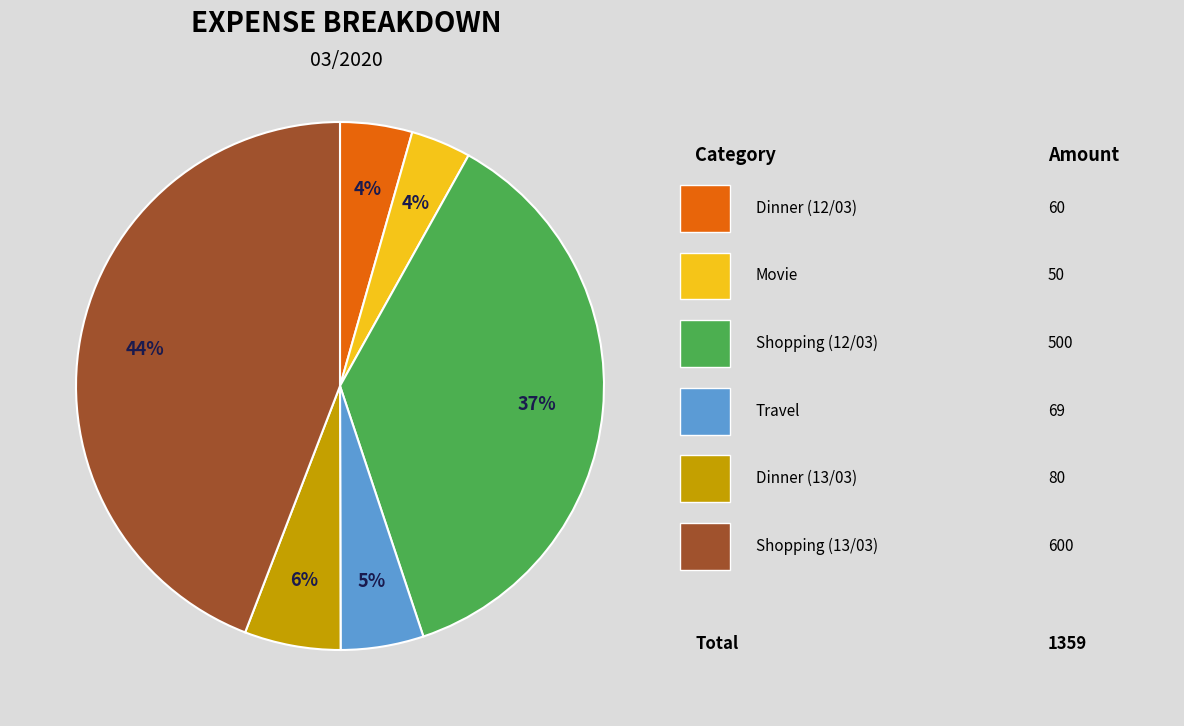

How many segments does this pie chart have?

6